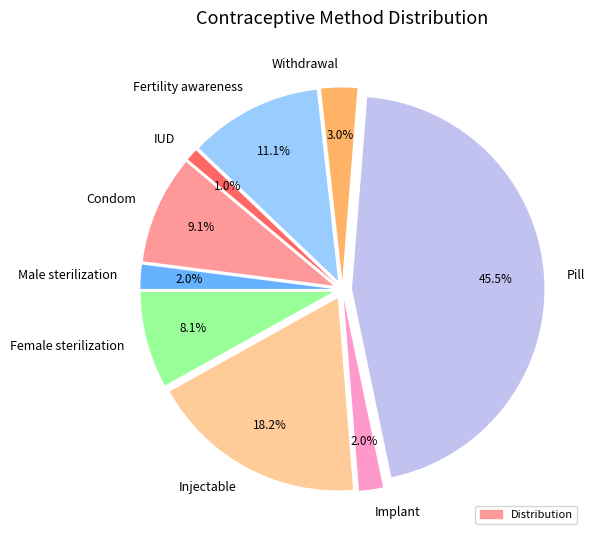

How many segments does this pie chart have?

9